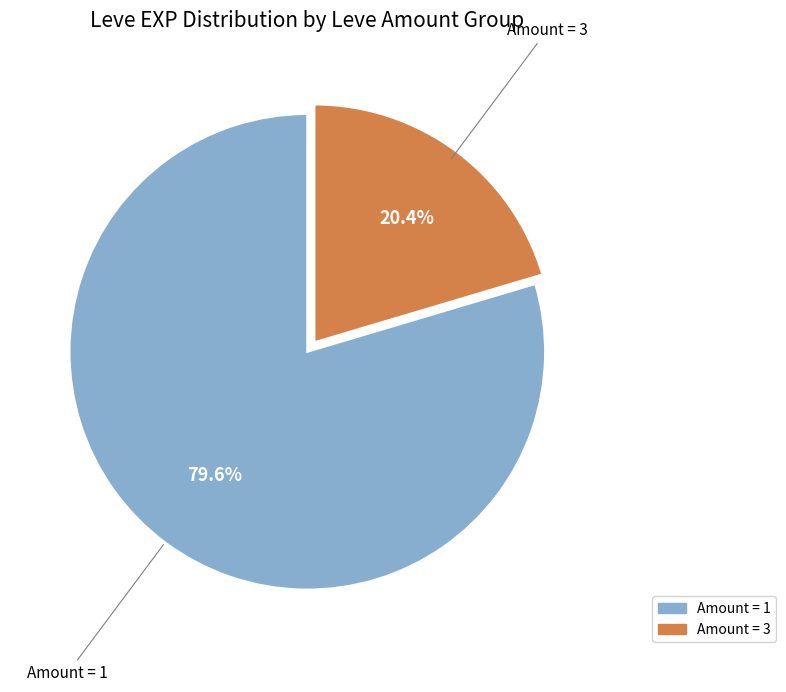

Is there any slice that represents more than half of the pie?

Yes